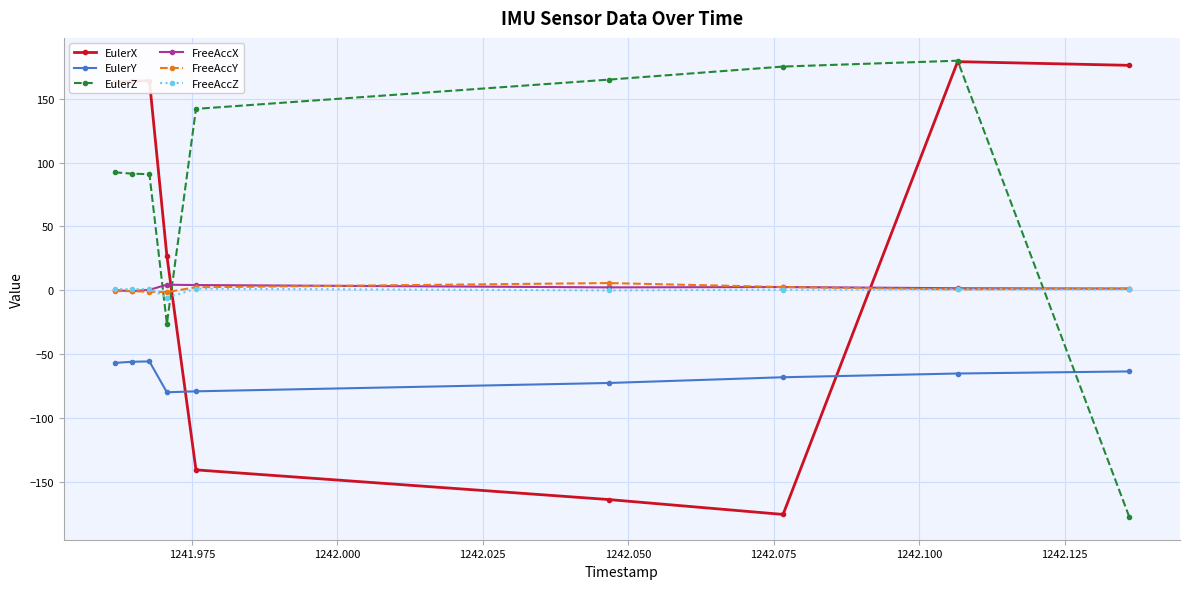

What is the maximum value for EulerZ?

179.8